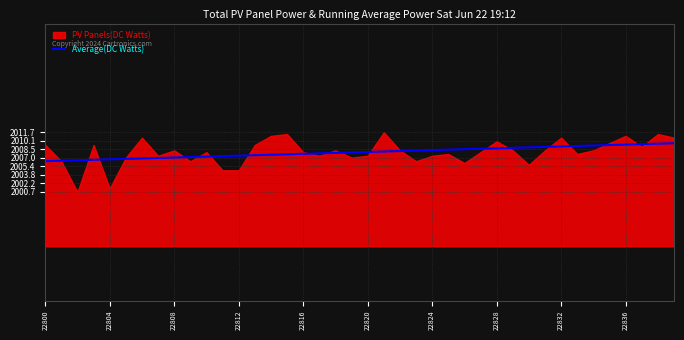

How many categories are shown in the chart?

40